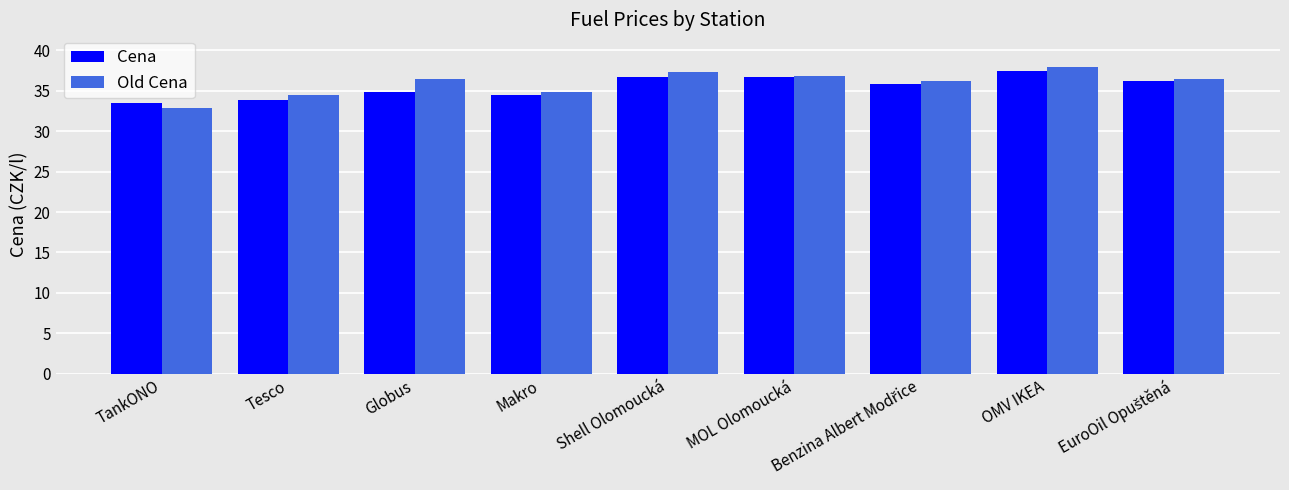

What is the difference between the maximum and minimum values in the Old Cena series?

5.0